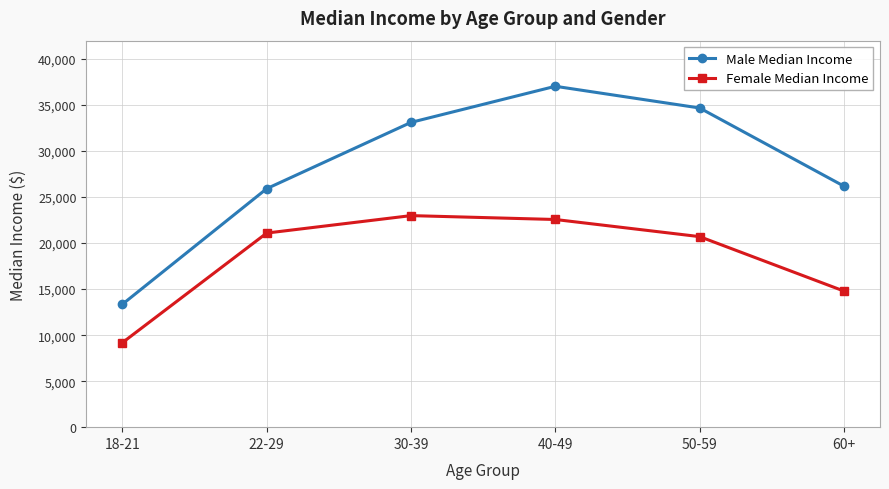

Between 18-21 and 50-59, which series saw the biggest shift?

Male Median Income